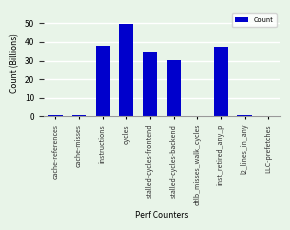

What is the difference between the values at instructions and cache-references?

37.1